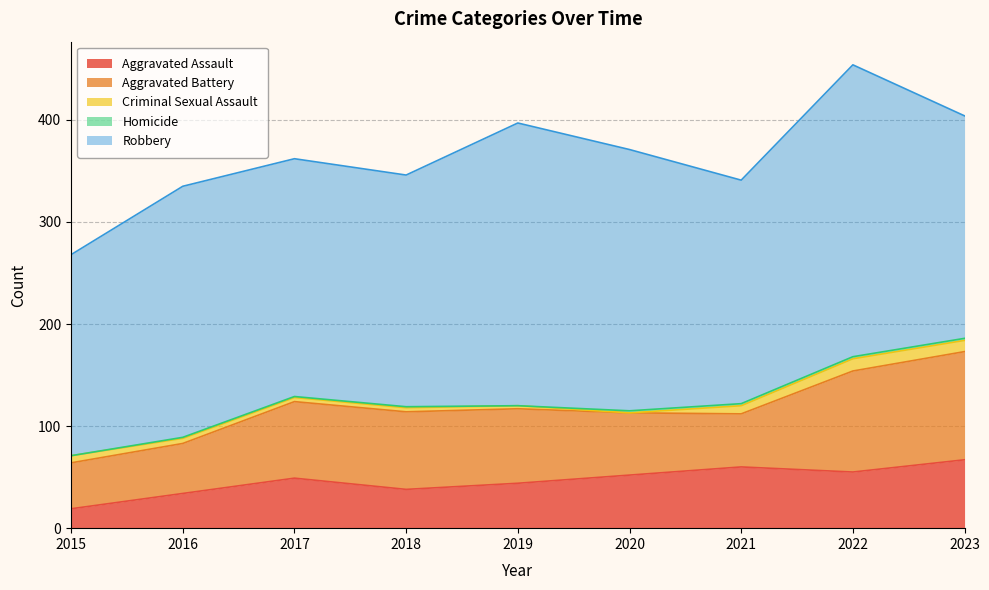

What is the spread (max minus min) of values at 2016?

245